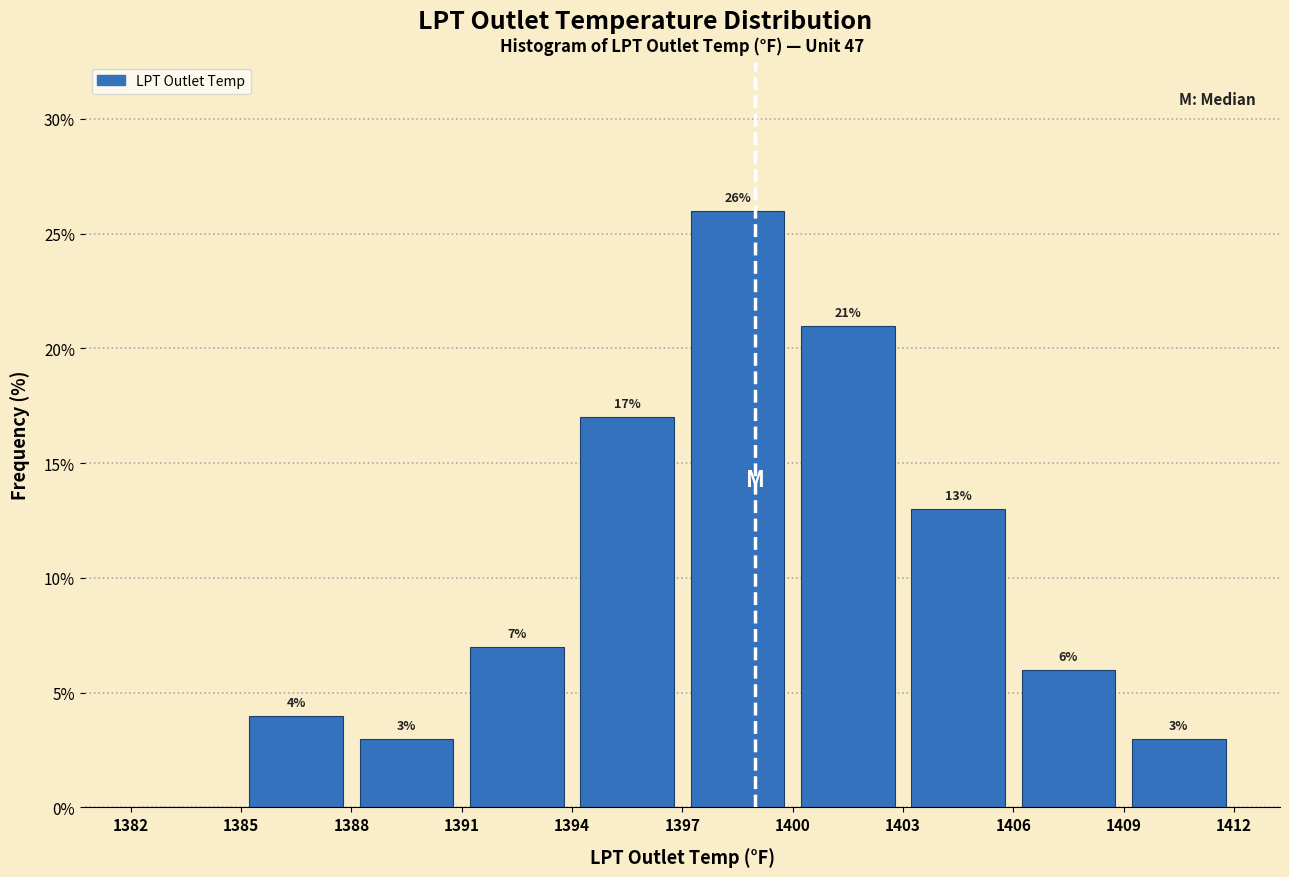

Over which range of the x-axis is the bar tallest?

1397 to 1400